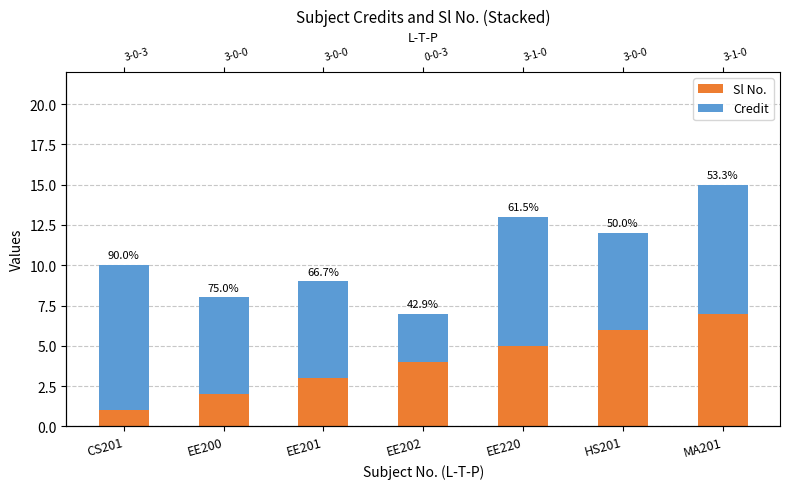

How many bars are there in total?

14